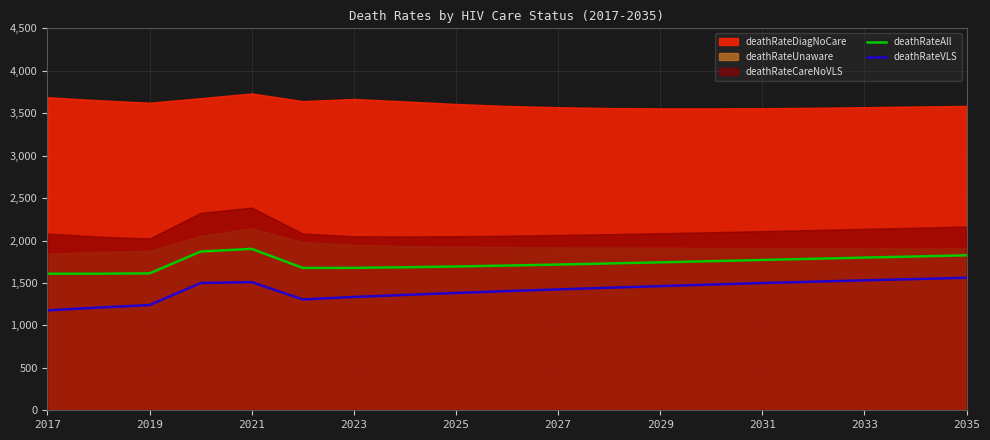

What is the highest value of the deathRateAll series?

1902